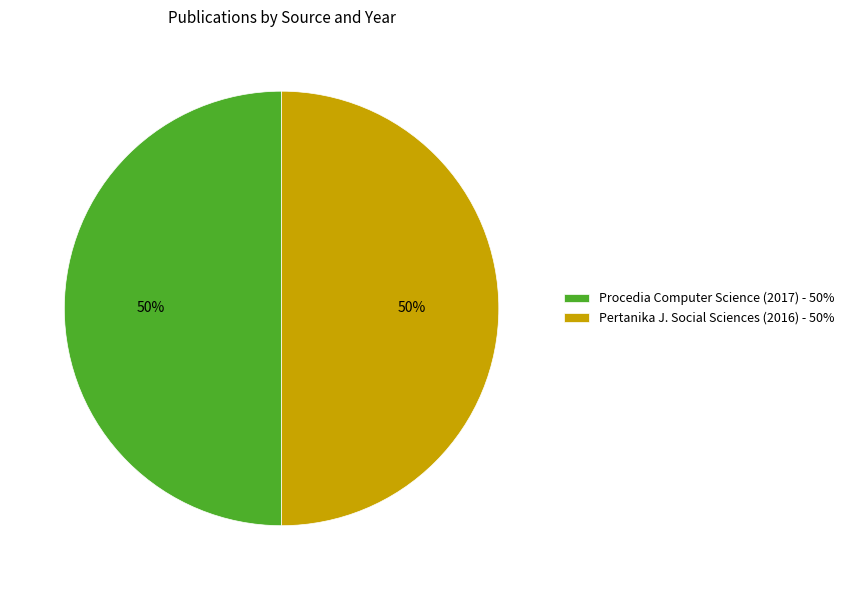

To the nearest percent, what is the average slice percentage?

50%